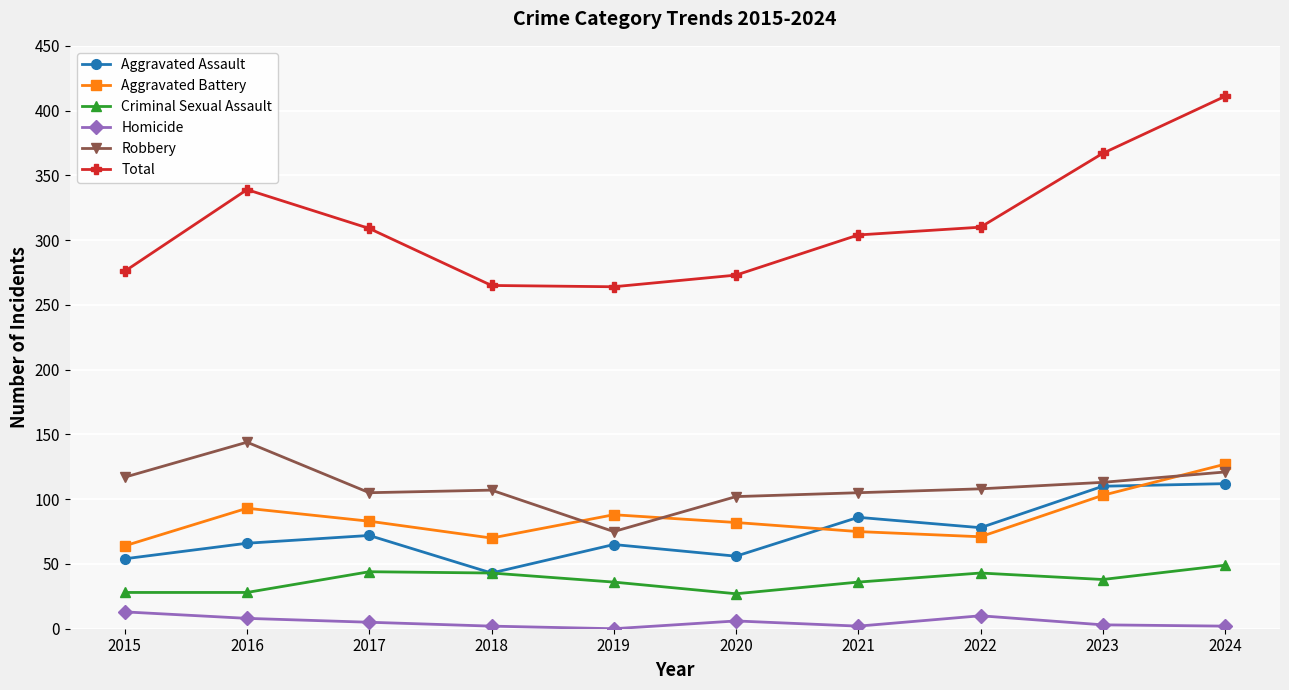

What is the value of the Aggravated Assault point at the 6th from the left?

56